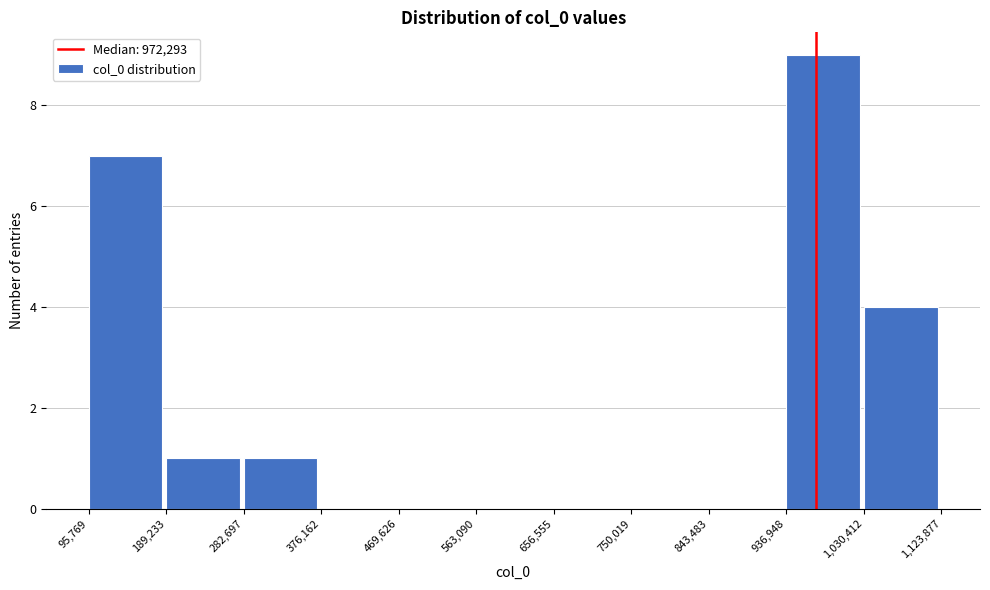

Over which range of the x-axis is the bar tallest?

936,948 to 1,030,412